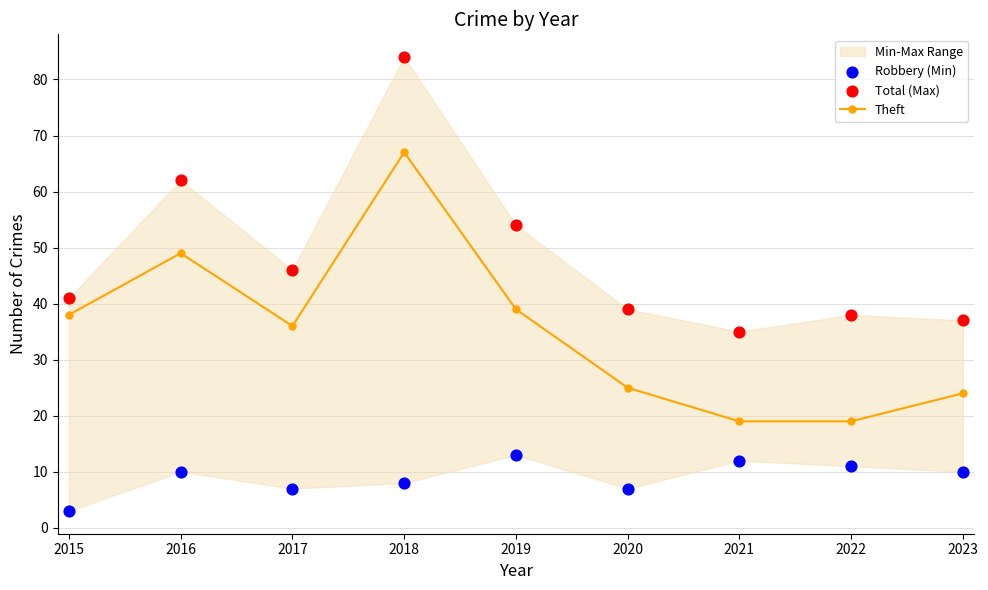

At which category is the sum across all series the highest?

2018